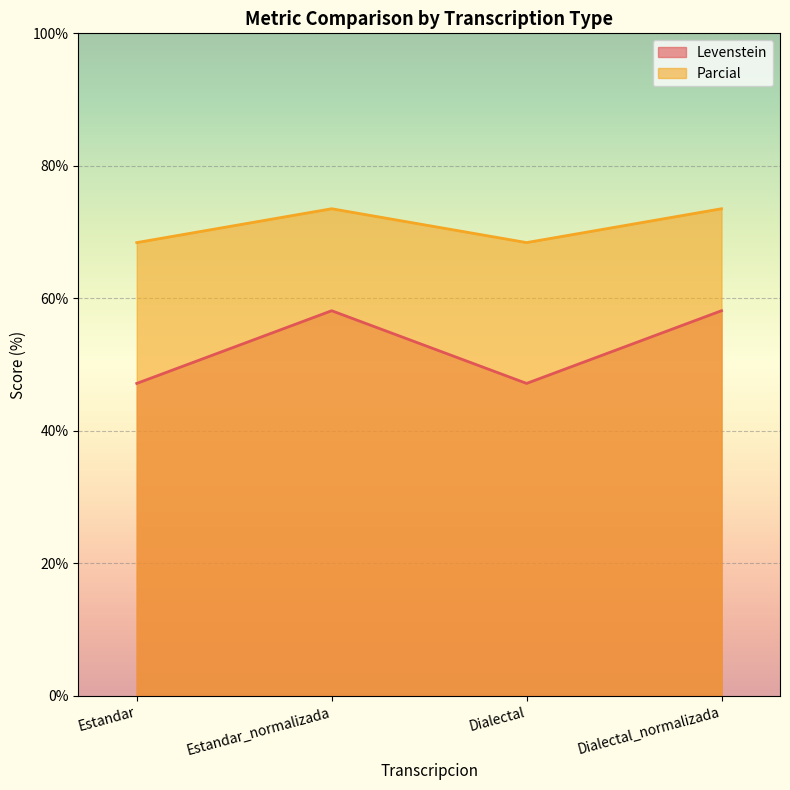

What position from the right is Estandar?

4